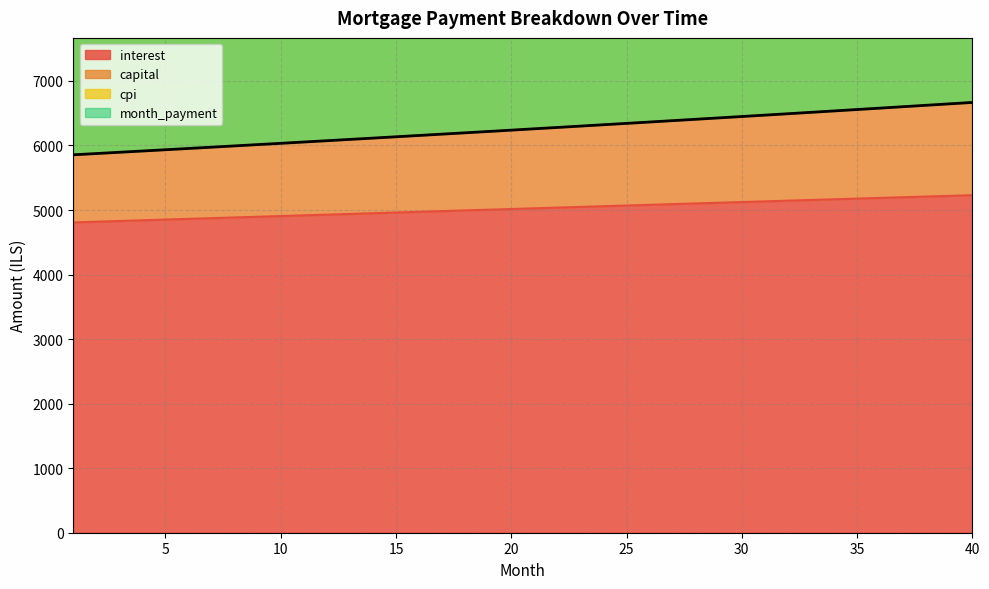

What is the smallest value displayed?

4807.6